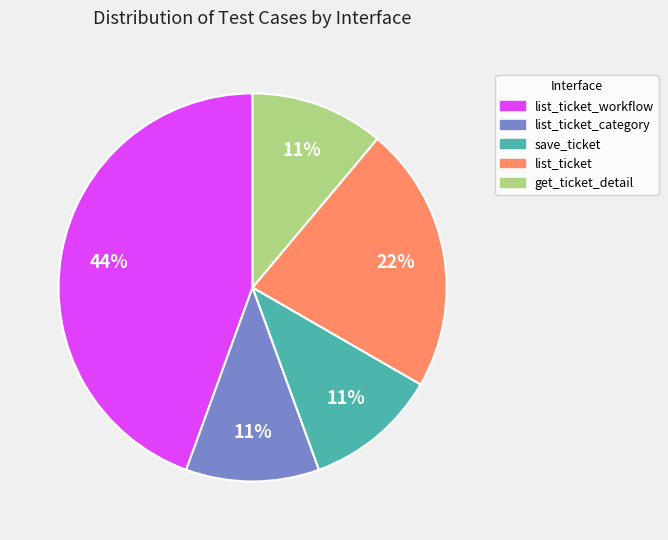

To the nearest percent, what is the average slice percentage?

20%